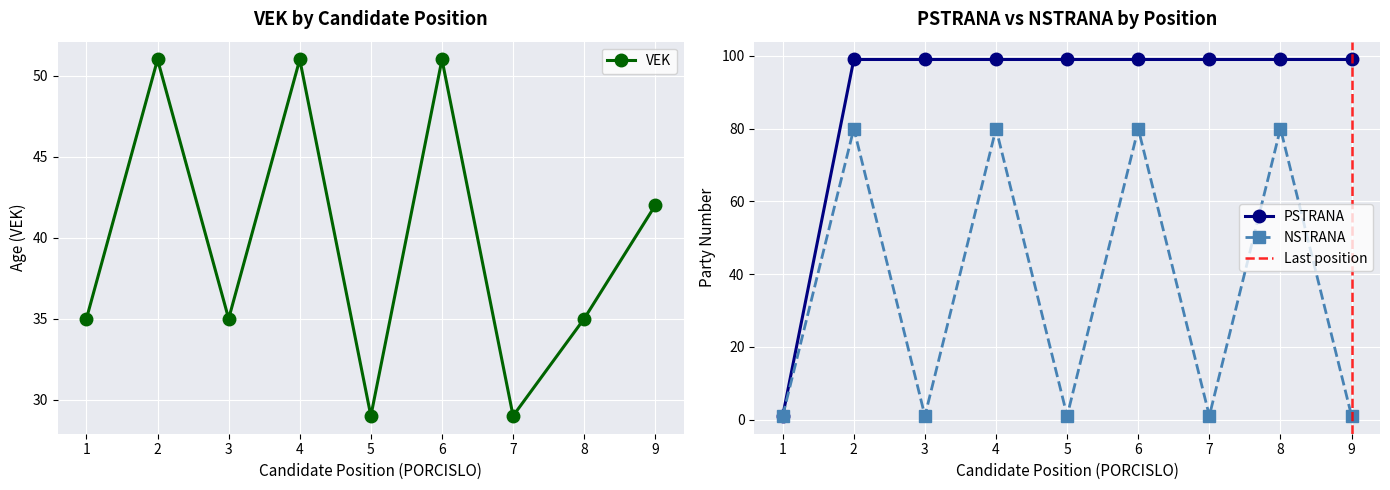

Reading left to right, extract all data points from this chart.

35	51	35	51	29	51	29	35	42